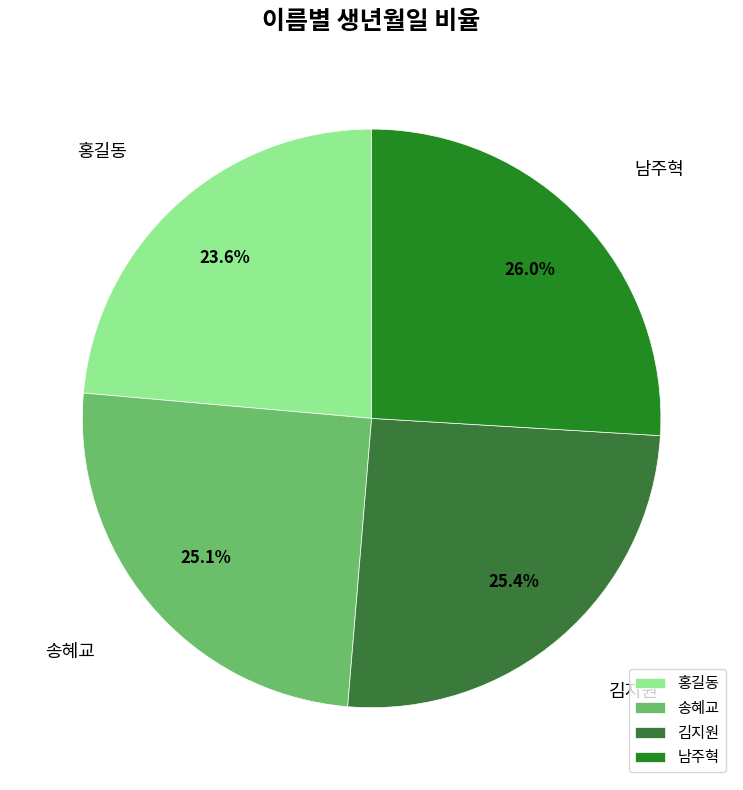

Which has a higher value, 홍길동 or 송혜교?

송혜교